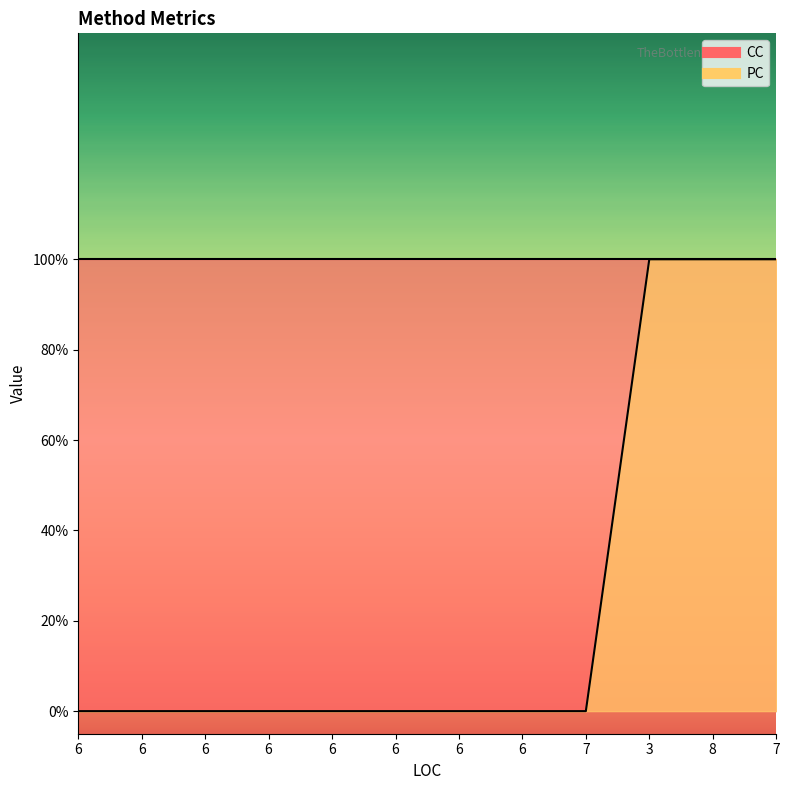

Reading left to right, transcribe all the data shown in this chart.

0	0	0	0	0	0	0	0	0	1	1	1